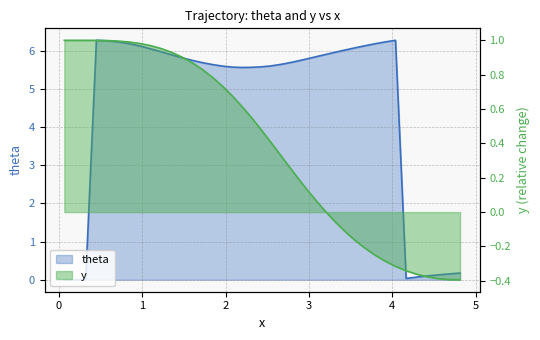

How many data points does each series have?

40